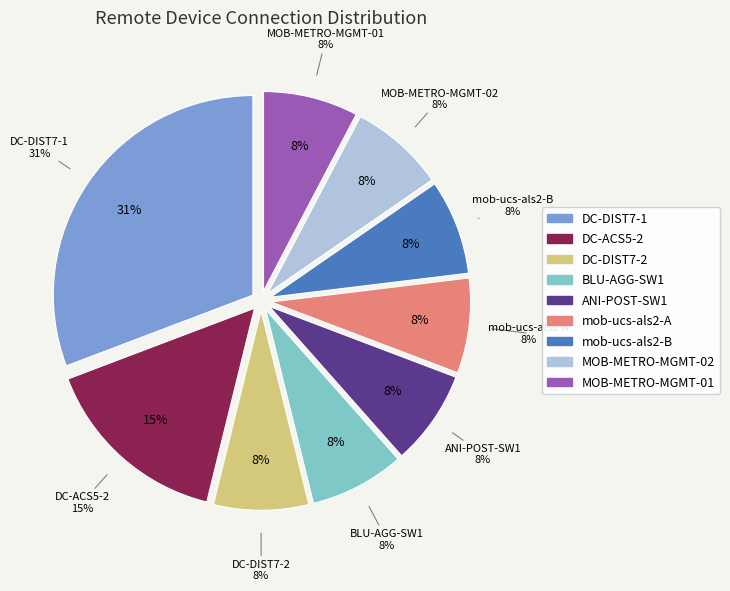

Which category has the smallest portion of the pie?

DC-DIST7-2